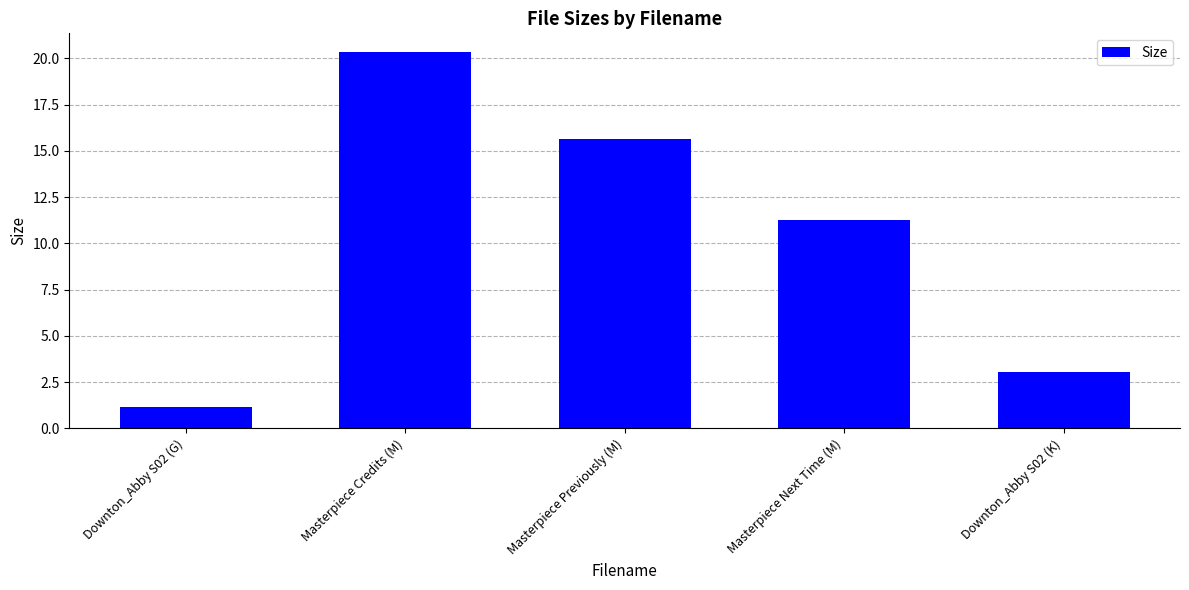

What is the label of the 2nd bar from the right?

Masterpiece Next Time (M)